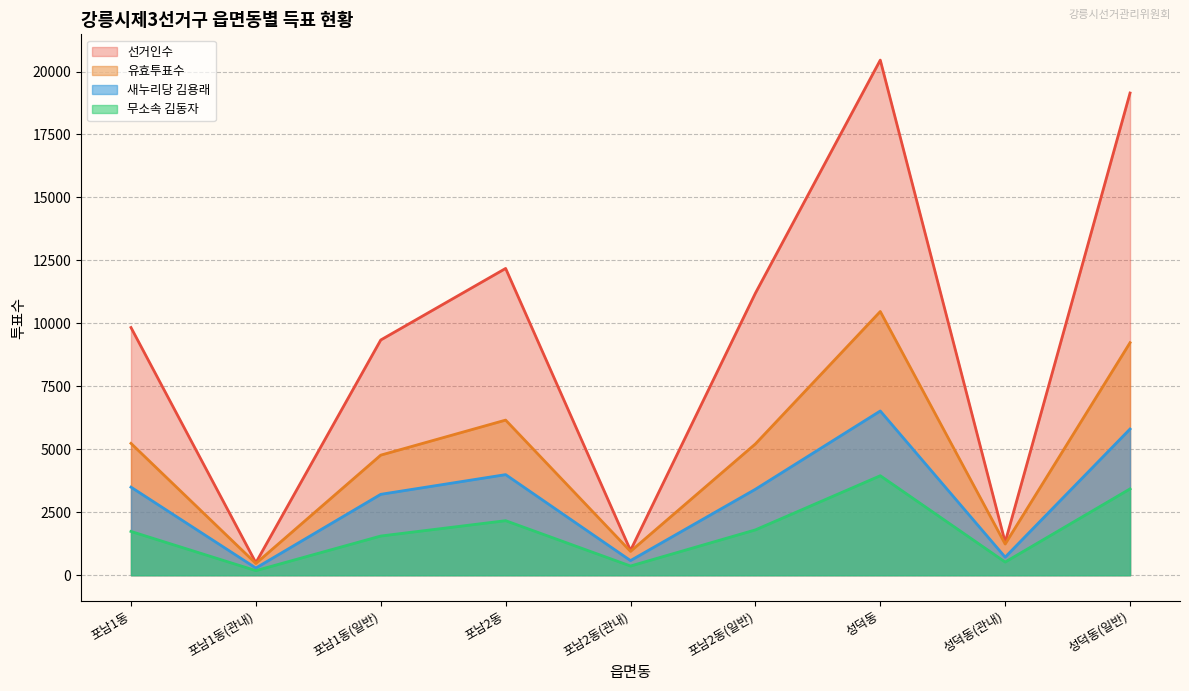

List the labels in order of 무소속_김동자 value, largest first.

성덕동, 성덕동(일반), 포남2동, 포남2동(일반), 포남1동, 포남1동(일반), 성덕동(관내), 포남2동(관내), 포남1동(관내)